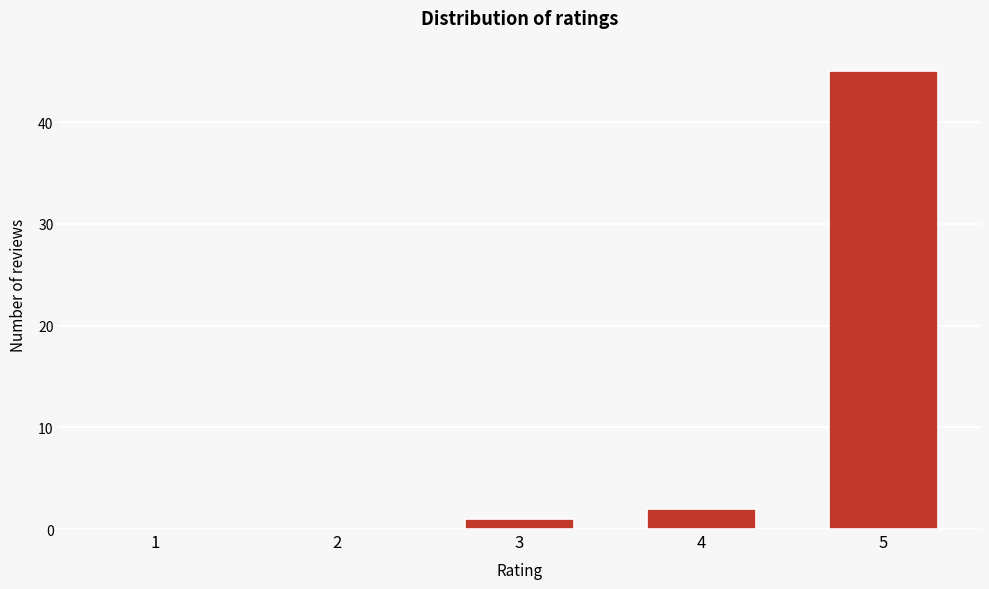

Reading right to left, extract all data points from this chart.

5=45	4=2	3=1	2=0	1=0